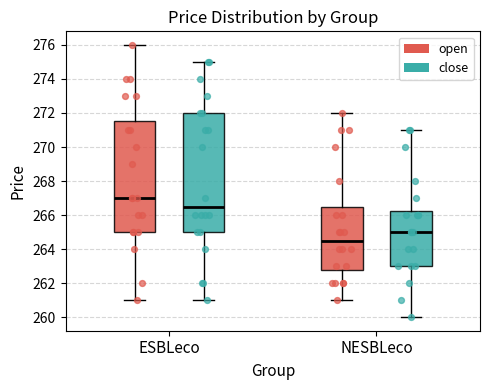

Reading left to right, read every box against the y-axis: the position of its median line, the range the box covers, and the ends of its whiskers. The values are not printed on the chart, so give them approximately, as read against the axis.

ESBLeco (open): median 267.0, box 265.0 to 271.6, whiskers 261.0 to 276.0
ESBLeco (close): median 266.6, box 265.0 to 272.0, whiskers 261.0 to 275.0
NESBLeco (open): median 264.6, box 262.8 to 266.6, whiskers 261.0 to 272.0
NESBLeco (close): median 265.0, box 263.0 to 266.2, whiskers 260.0 to 271.0